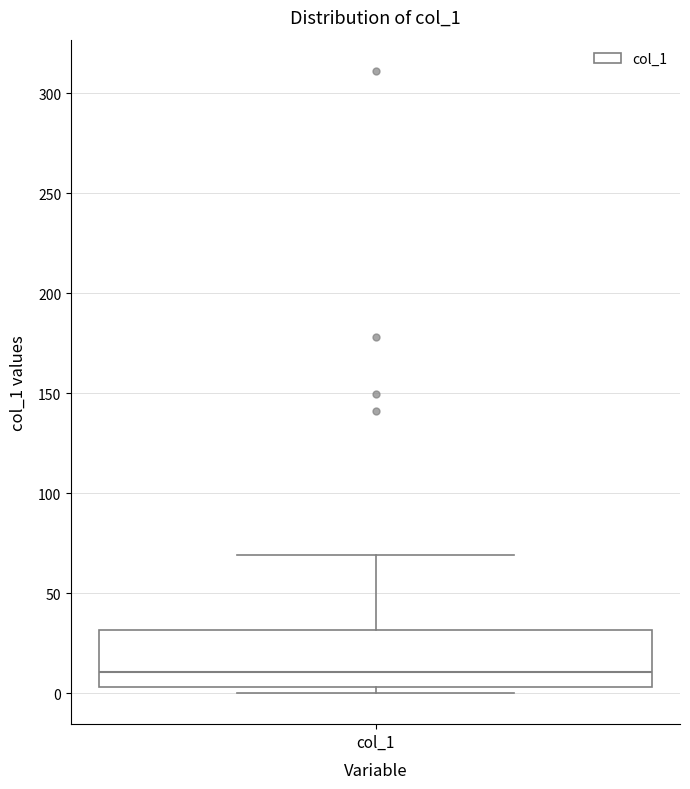

Read this box plot against the y-axis: the position of the median line, the range covered by the box, and the ends of both whiskers. The values are not printed on the chart, so give them approximately, as read against the axis.

median 10, box 5 to 30, whiskers 0 to 70